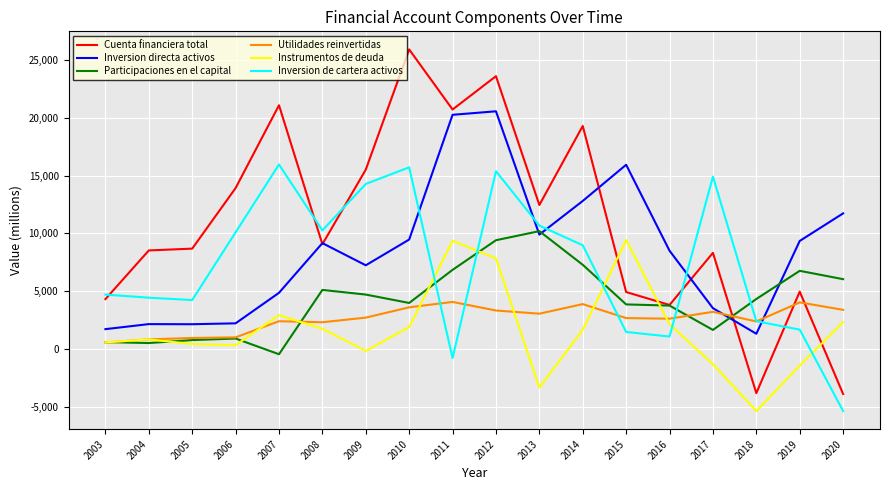

At which category is the sum across all series the highest?

2012